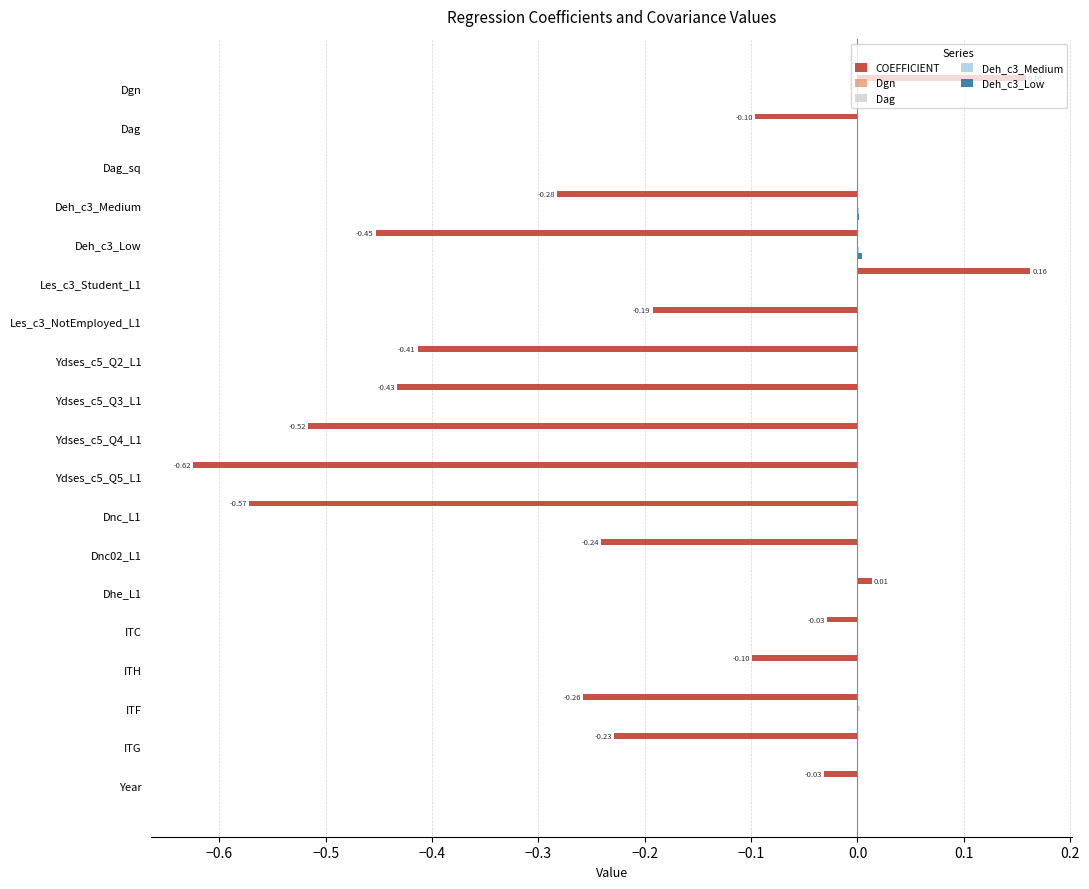

Rank the series by their maximum value, from lowest to highest.

Dgn, Deh_c3_Medium, Dag, Deh_c3_Low, COEFFICIENT